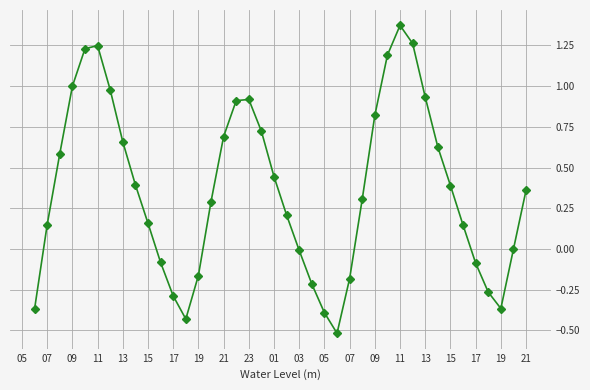

What is the difference between the second highest and minimum values?

1.8